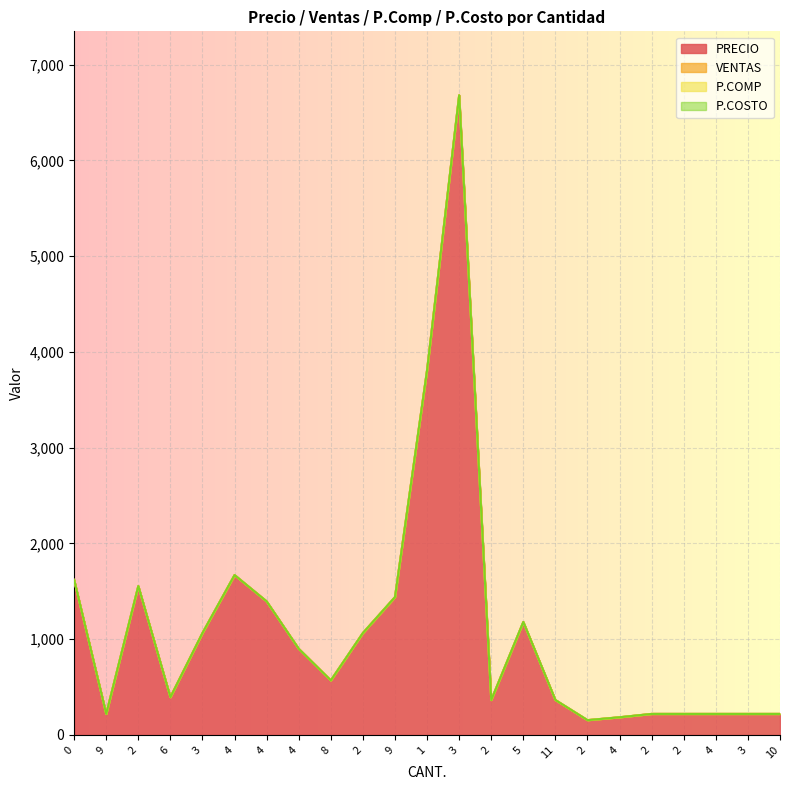

At which category is the sum across all series the highest?

3